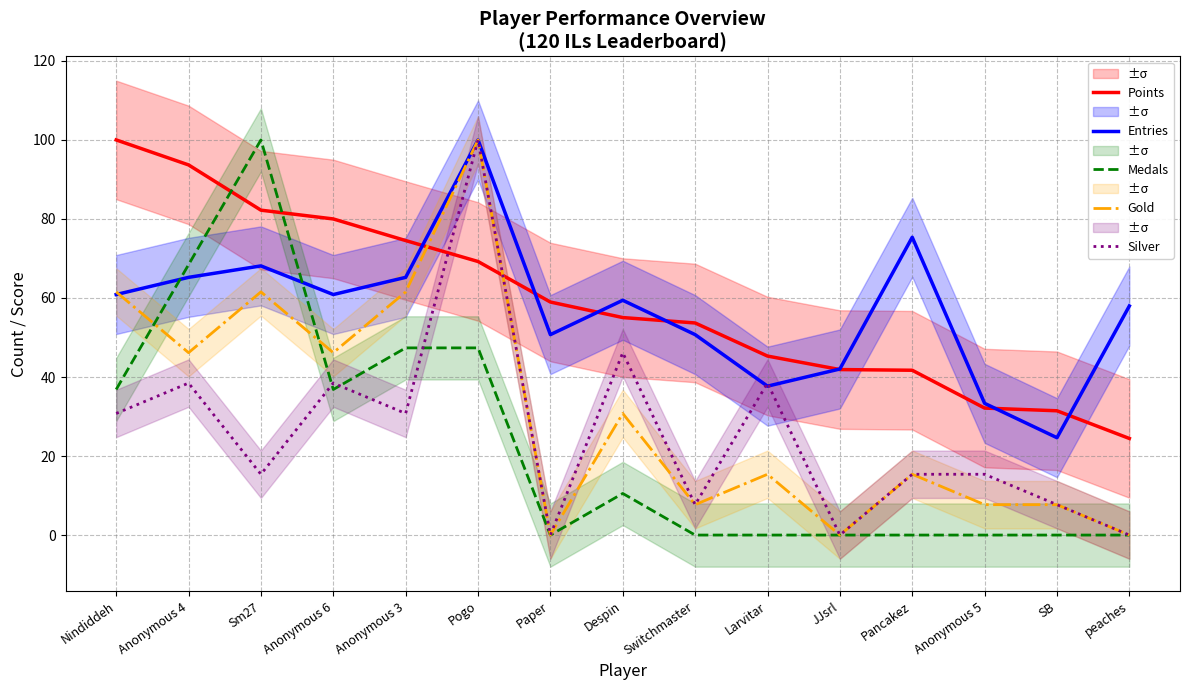

How many data points in Entries are less than 59?

7